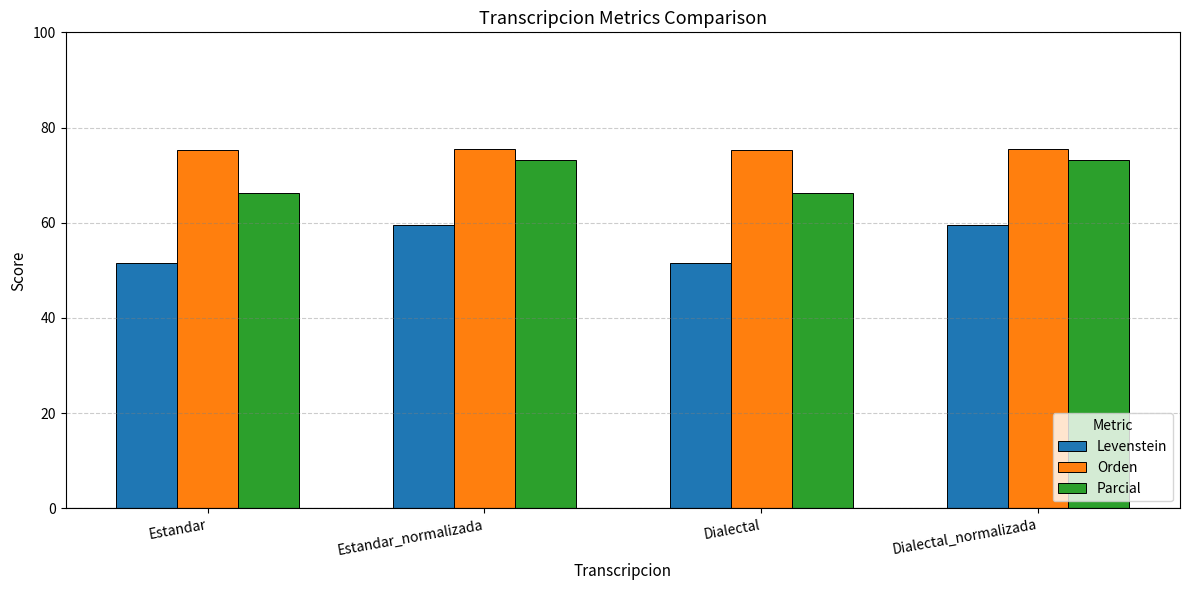

Count the Orden values in the range 75 to 76.

4